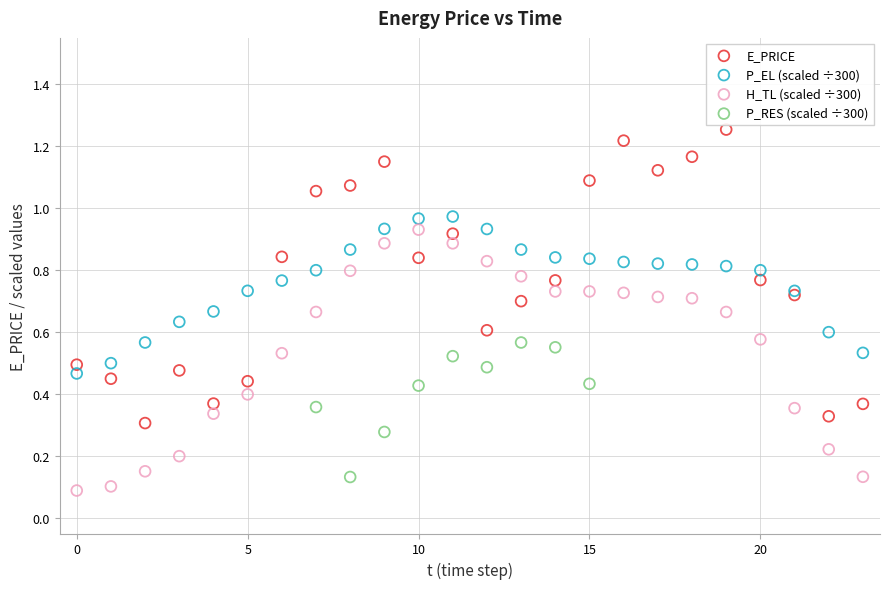

Which series has the widest spread of Y values?

E_PRICE